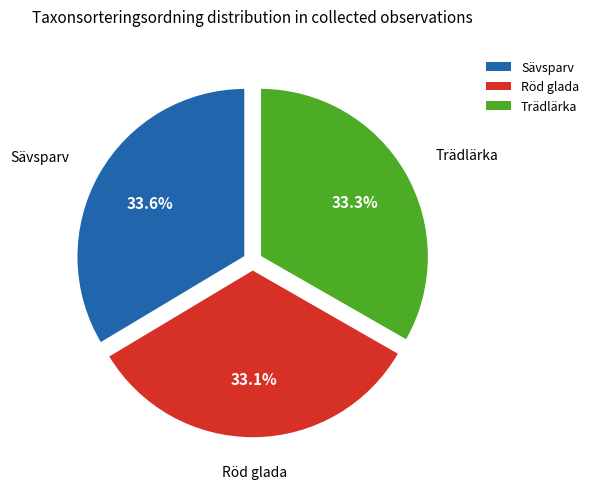

The Röd glada slice represents 42% of the pie. True or false?

False